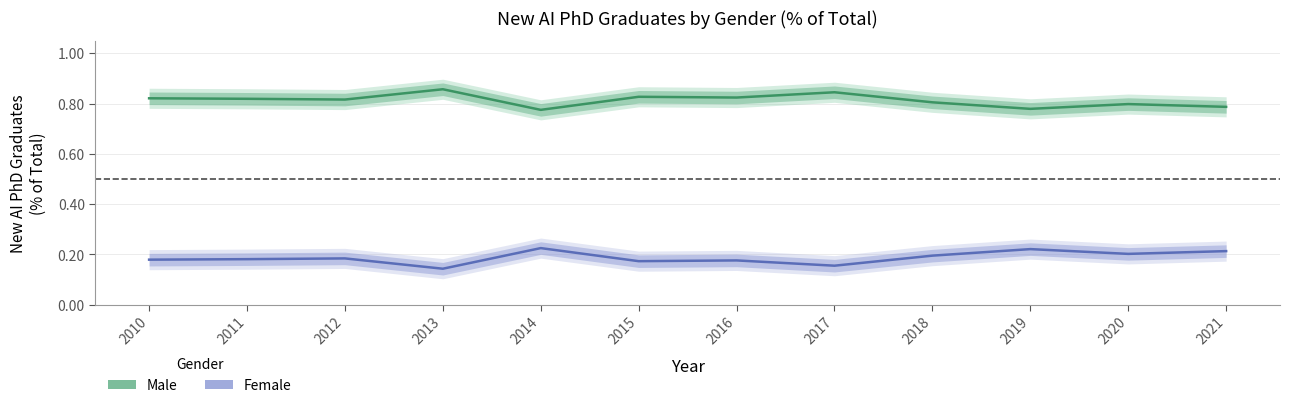

What is the difference between the second highest and minimum values in the Female series?

0.1